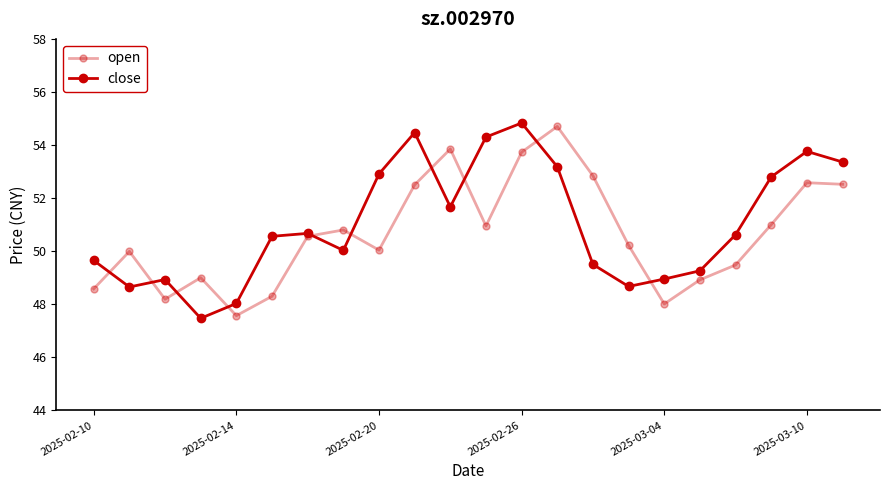

Does the chart have visible grid lines?

No